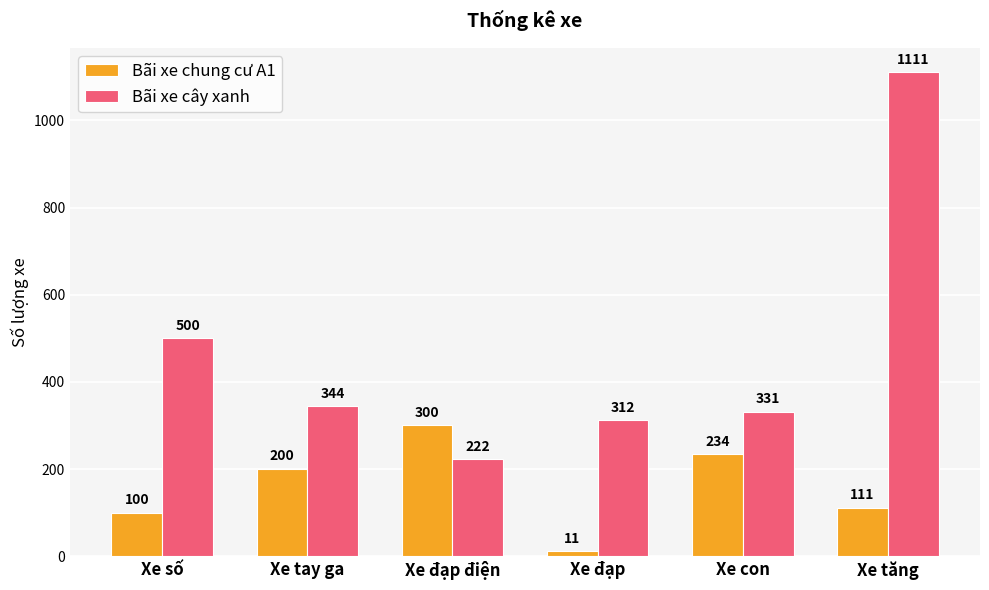

What are all the series names shown in the legend?

Bãi xe chung cư A1, Bãi xe cây xanh